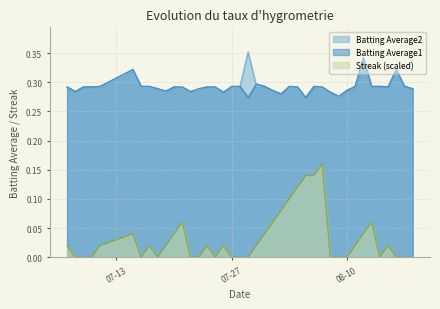

What are all the series names shown in the legend?

Batting Average2, Batting Average1, Streak (scaled)